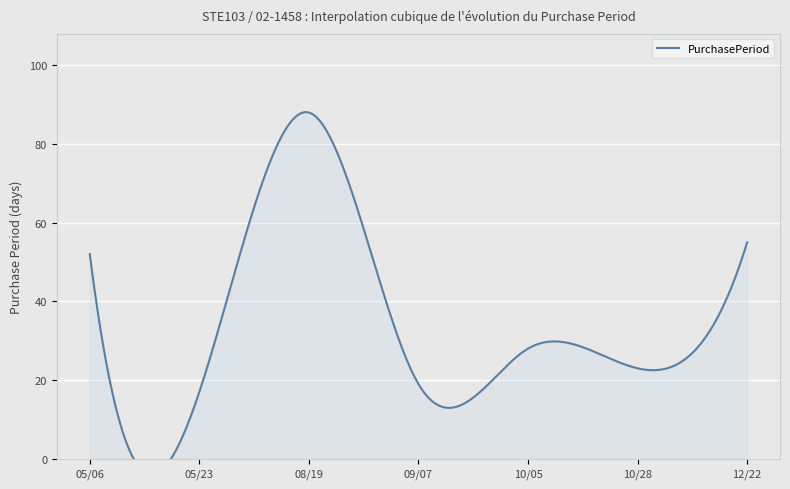

What is the label of the 3rd point from the right?

2016-10-05